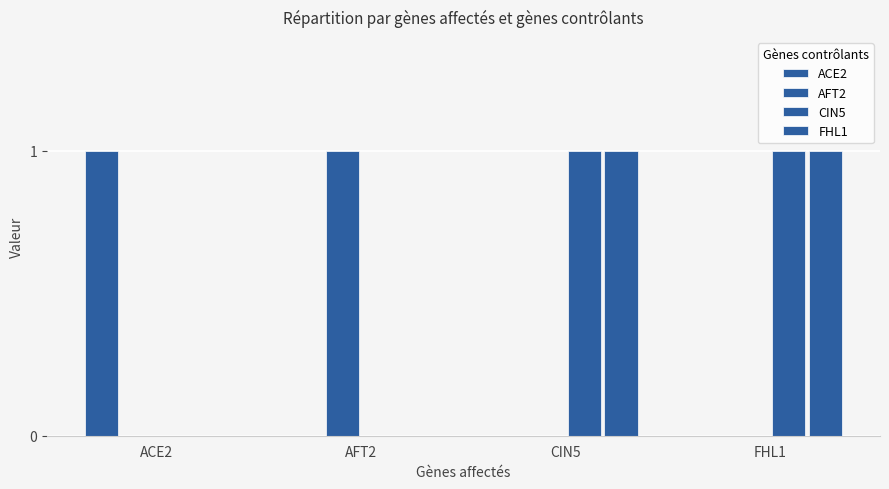

Which has a higher value, AFT2 or ACE2?

ACE2